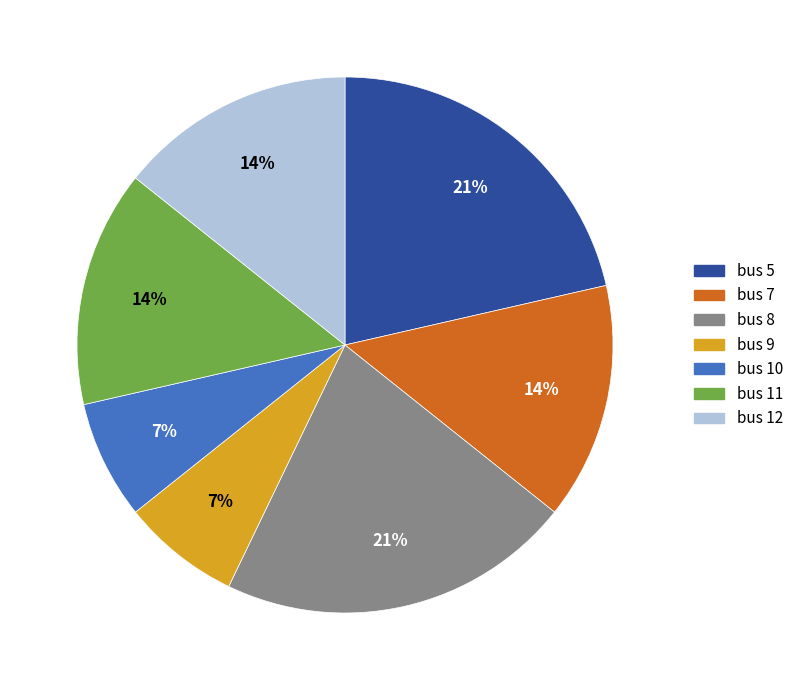

Approximately how many times larger is the value at bus 8 compared to bus 7?

1.5